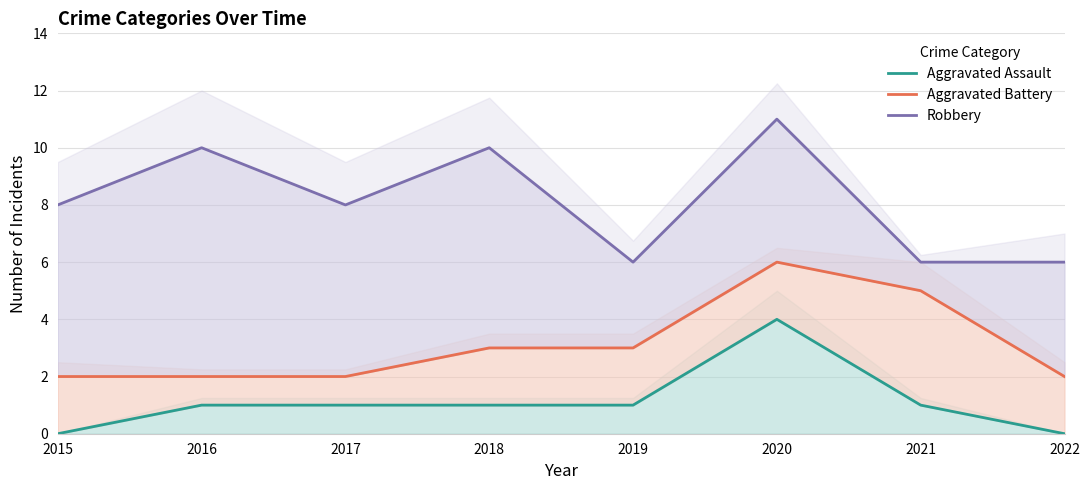

What are all the series names shown in the legend?

Aggravated Assault, Aggravated Battery, Robbery